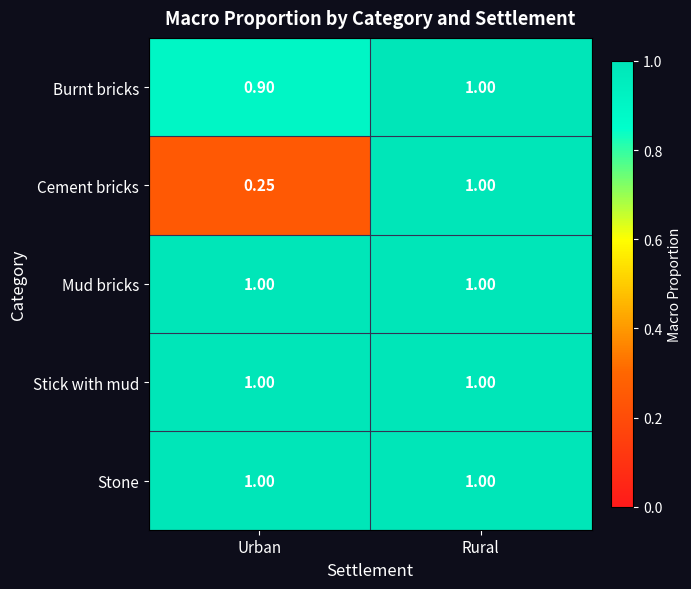

Rank the categories by Cement bricks value from lowest to highest.

Urban, Rural